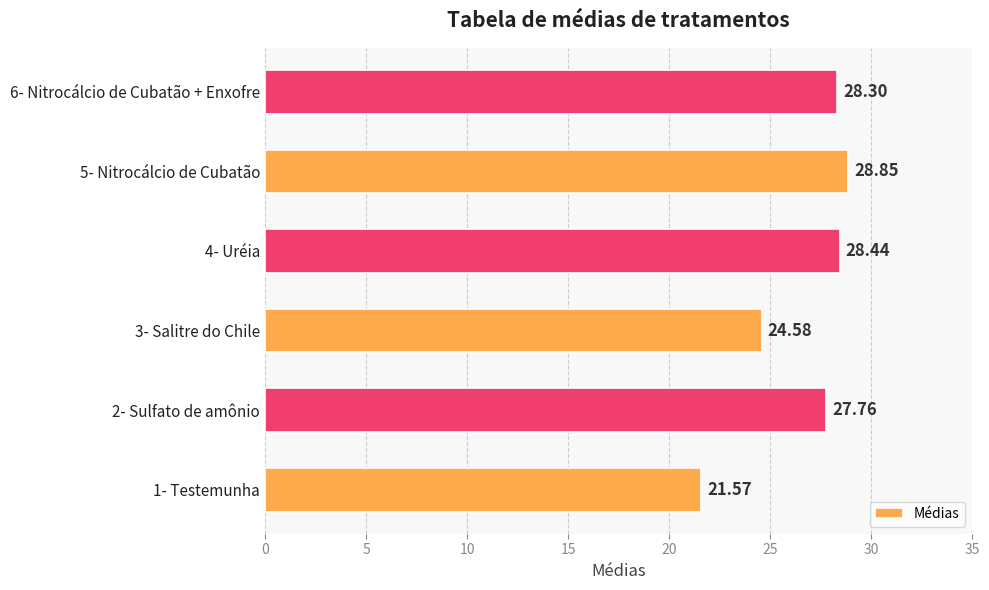

Approximately how many times larger is the value at 1- Testemunha compared to 2- Sulfato de amônio?

0.8